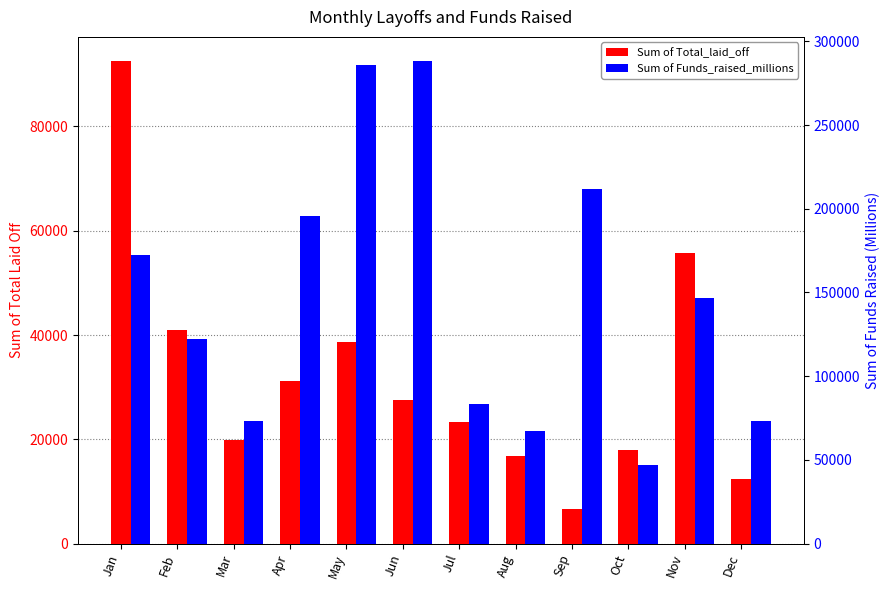

What is the maximum value for Sum of Total_laid_off?

92537